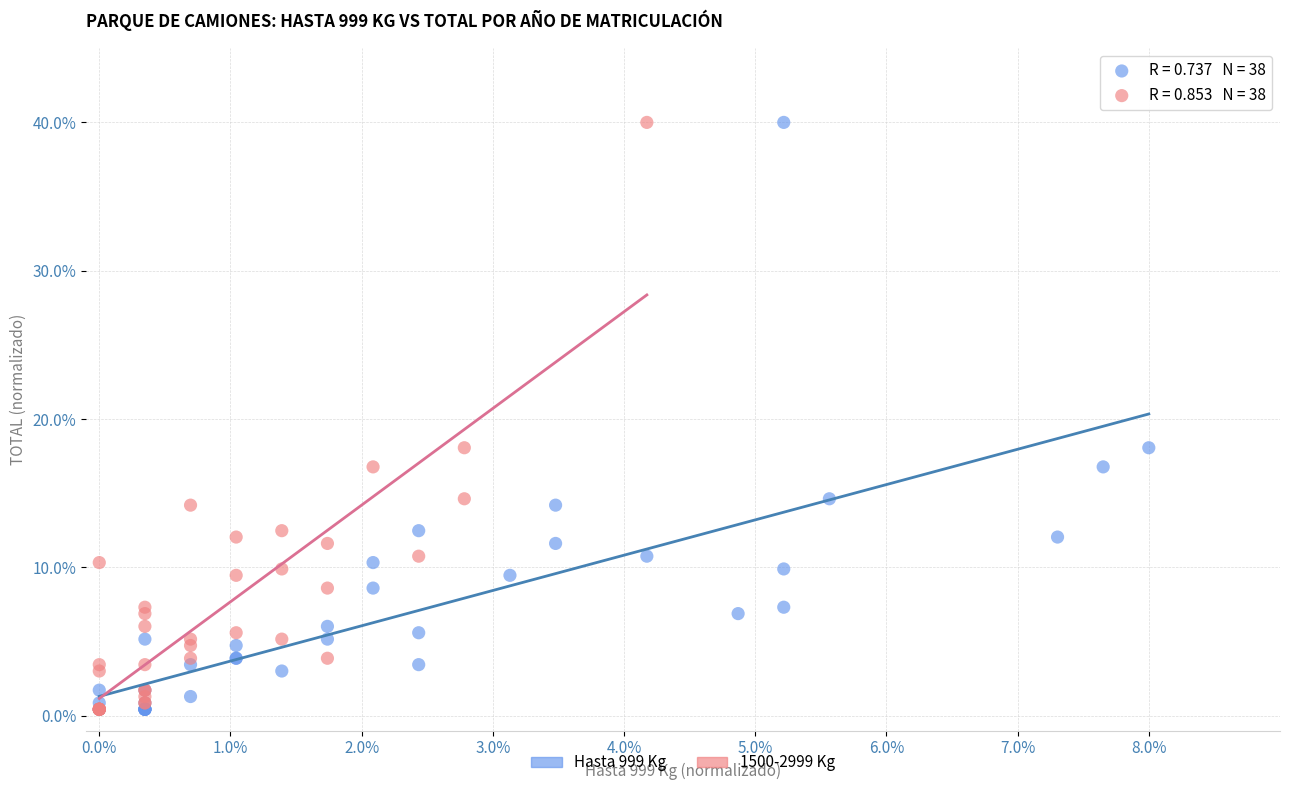

What are all the series names shown in the legend?

Hasta 999 Kg, 1500-2999 Kg